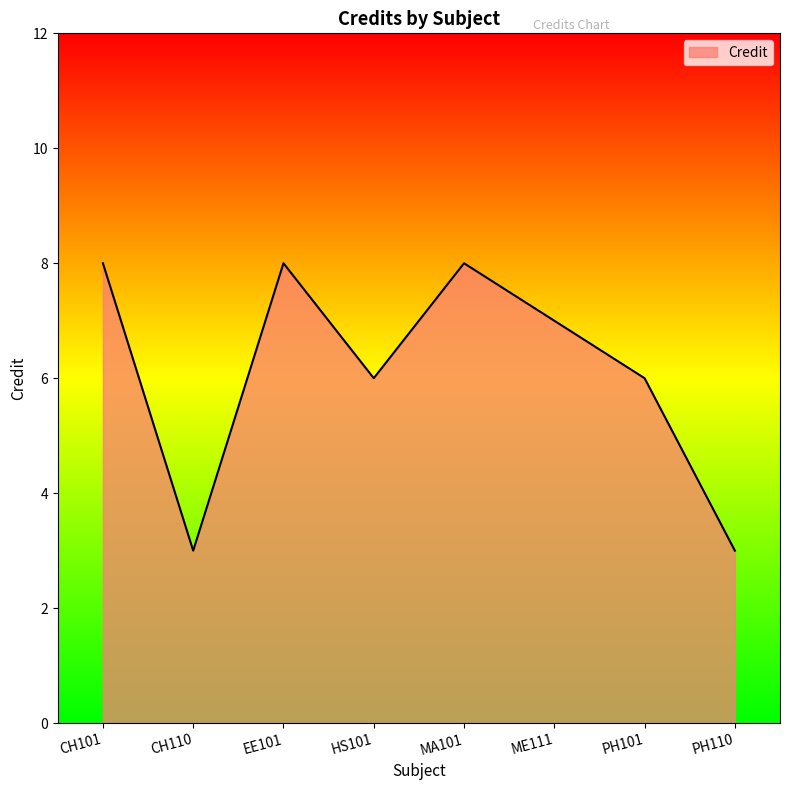

How many interior local valleys (lower than both neighbors) does the data have?

2